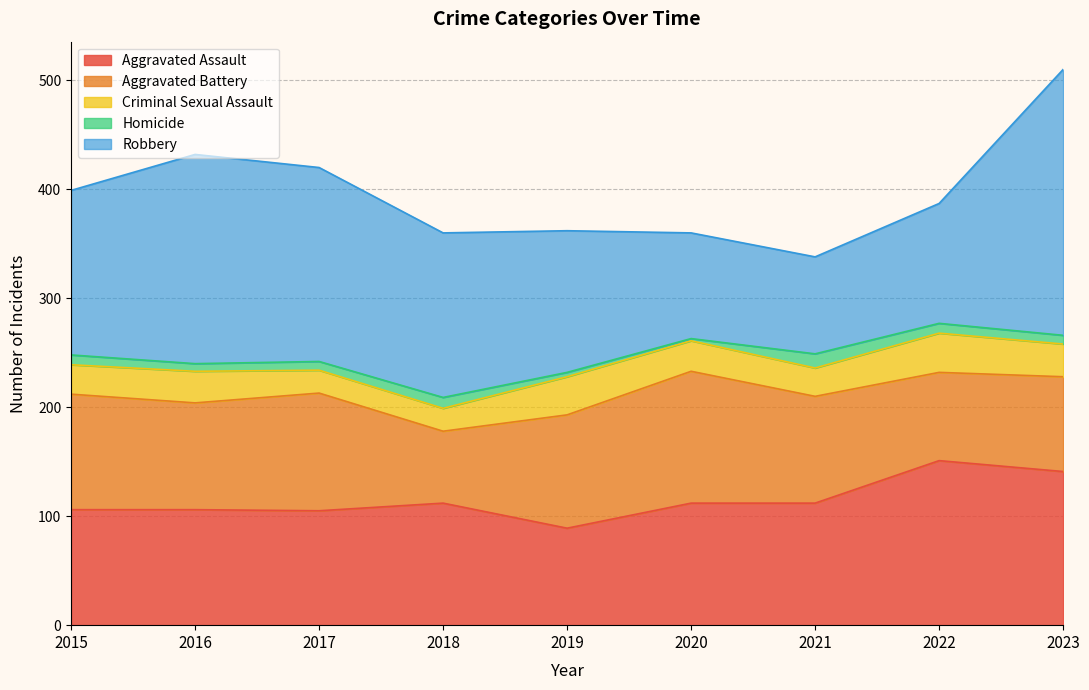

Which label corresponds to the smallest value in the chart?

2020